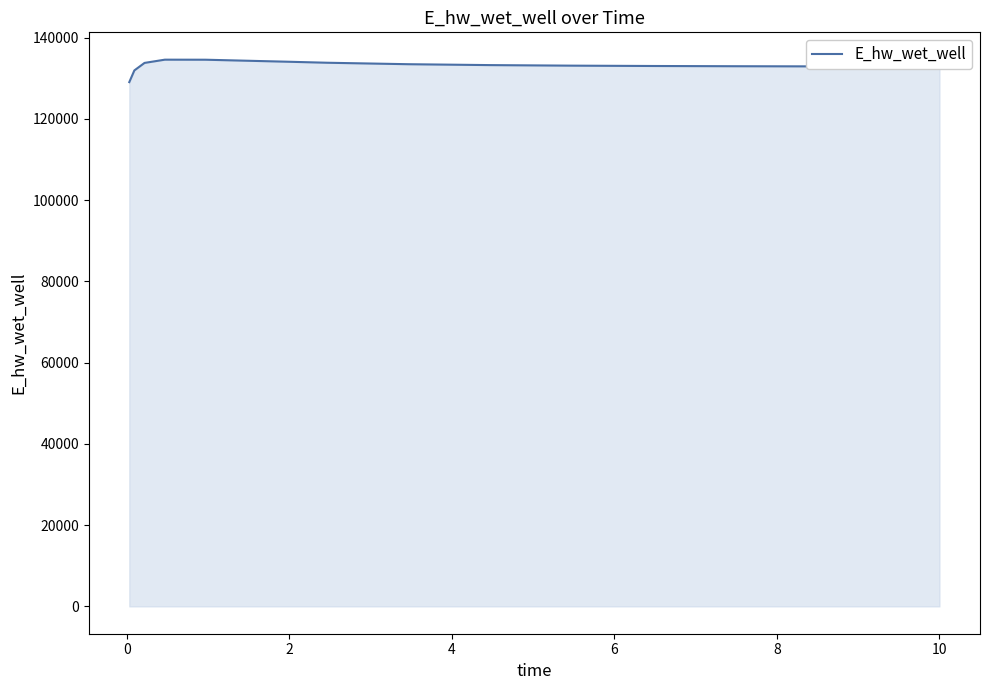

What is the smallest value displayed?

129053.1